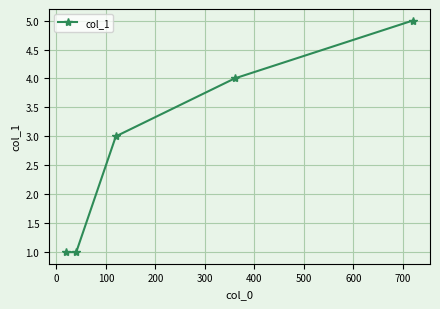

How many values are between 1 and 4?

4